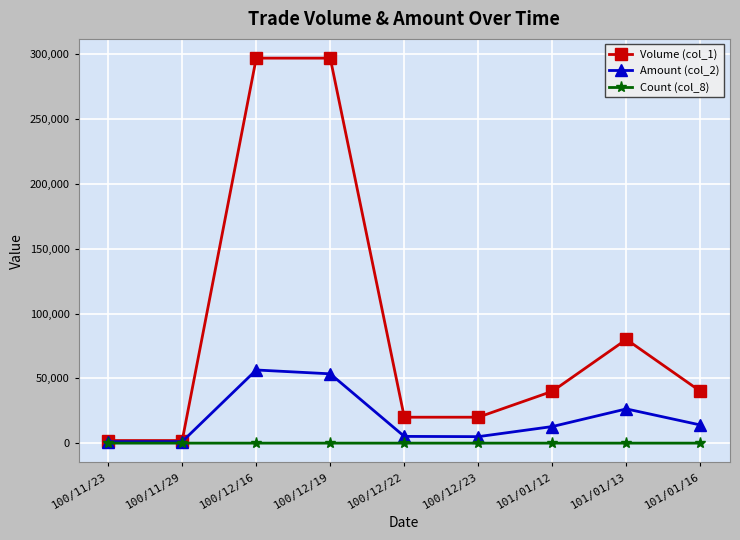

List the series in order of their peak value, highest first.

Volume (col_1), Amount (col_2), Count (col_8)